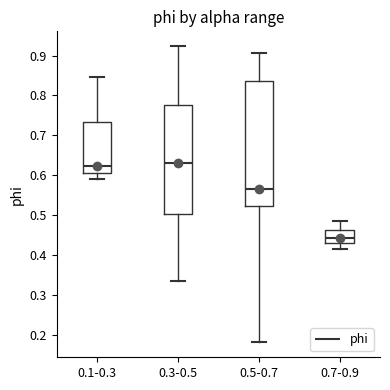

Reading left to right, read every box against the y-axis: the position of its median line, the range the box covers, and the ends of its whiskers. The values are not printed on the chart, so give them approximately, as read against the axis.

0.1-0.3: median 0.62, box 0.61 to 0.73, whiskers 0.59 to 0.85
0.3-0.5: median 0.63, box 0.50 to 0.77, whiskers 0.34 to 0.92
0.5-0.7: median 0.56, box 0.52 to 0.84, whiskers 0.18 to 0.91
0.7-0.9: median 0.44, box 0.43 to 0.46, whiskers 0.42 to 0.49